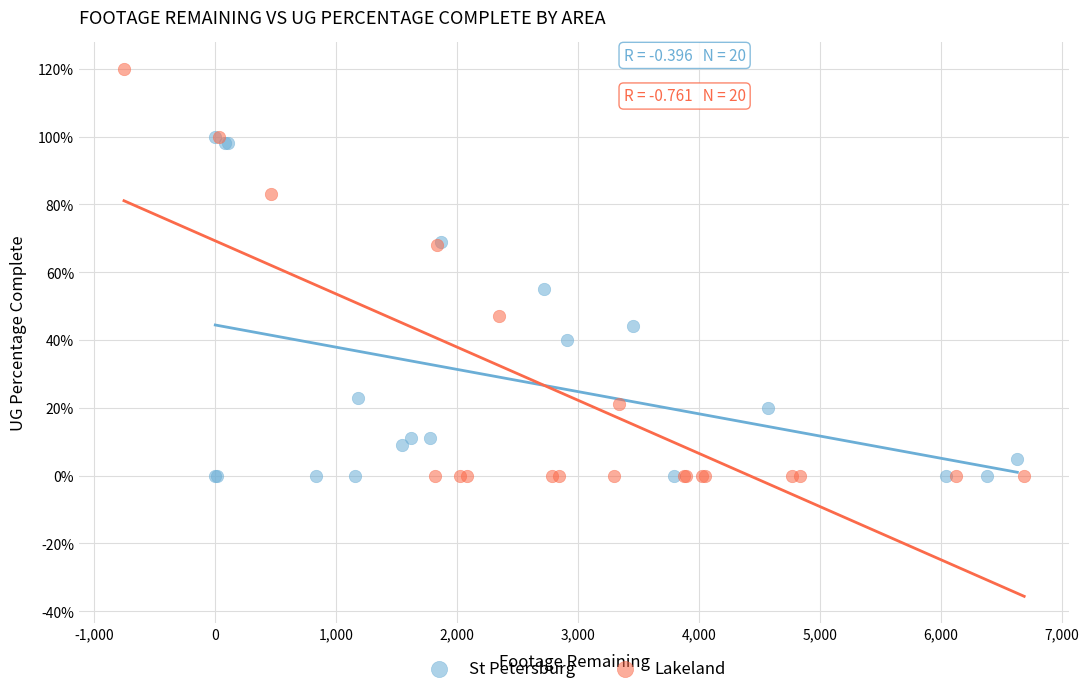

Which series contains the highest Y value?

Lakeland